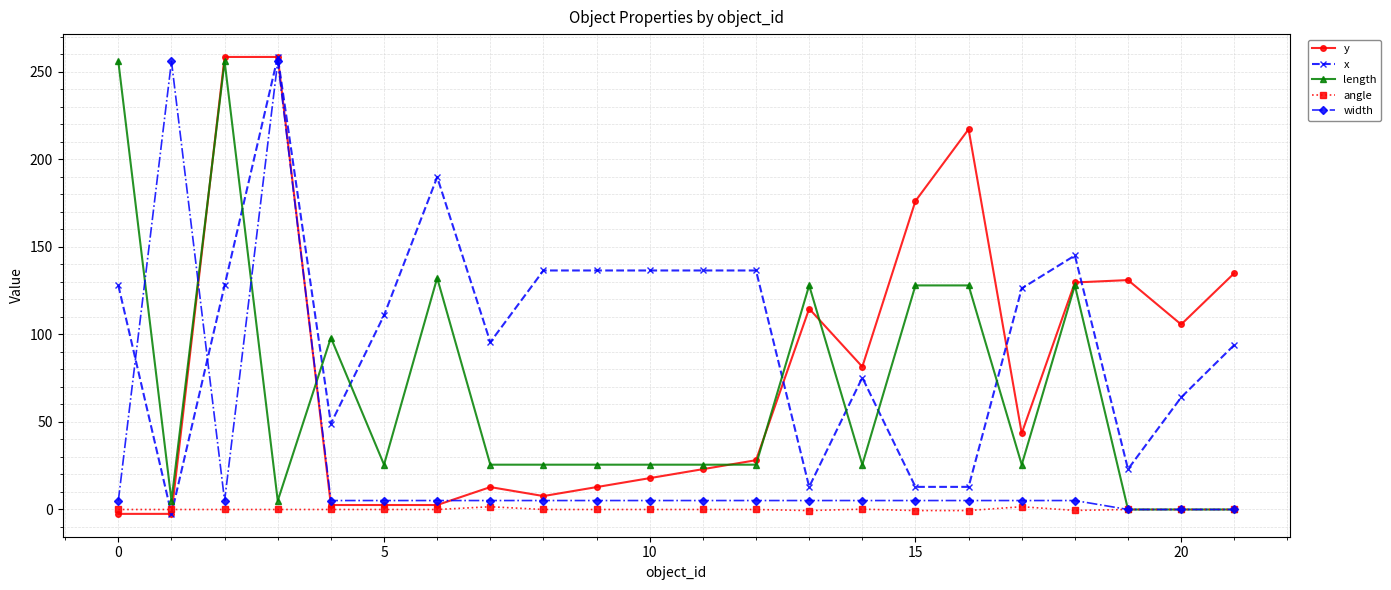

What is the value of the x point at the 15th from the left?

75.3